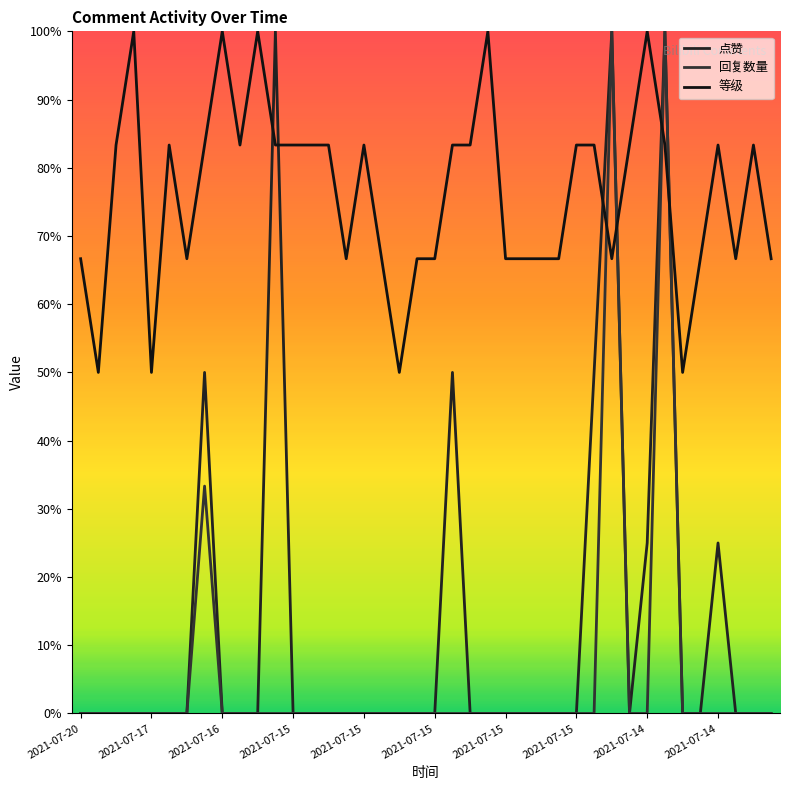

How many lines are shown in the chart?

3